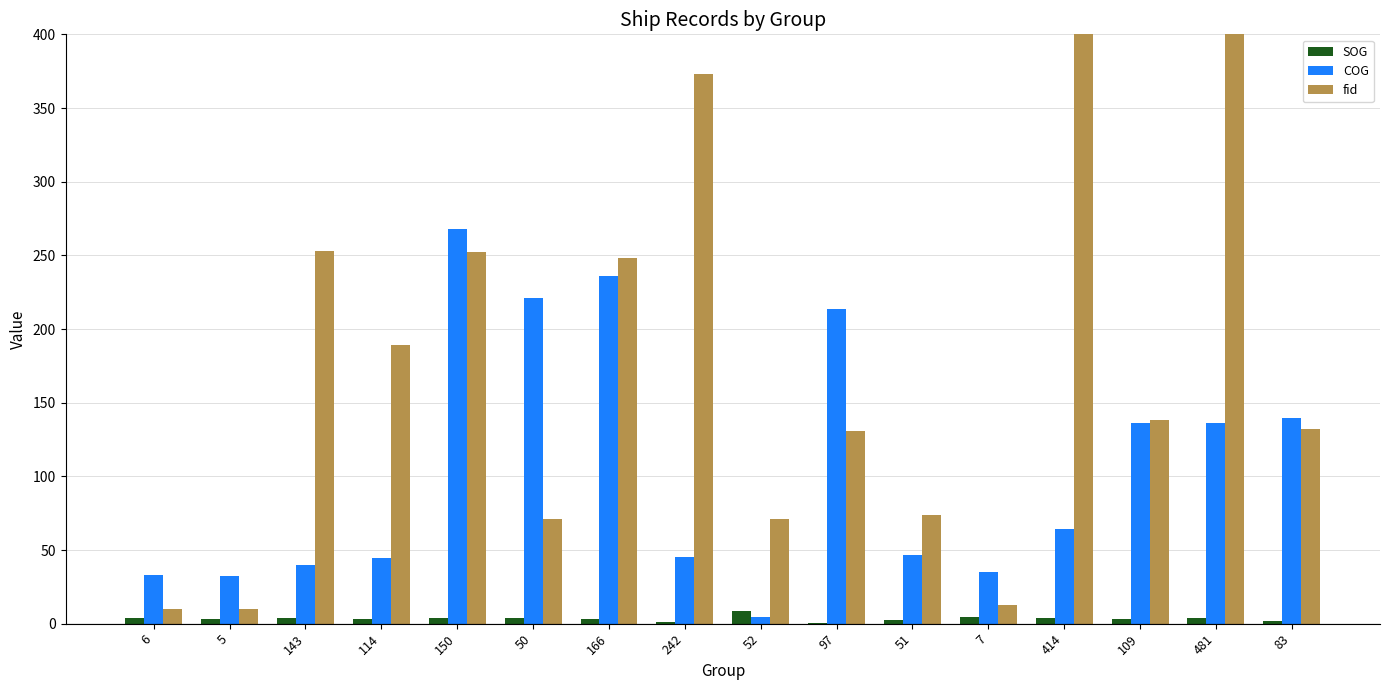

What is the label of the 3rd bar from the left?

143